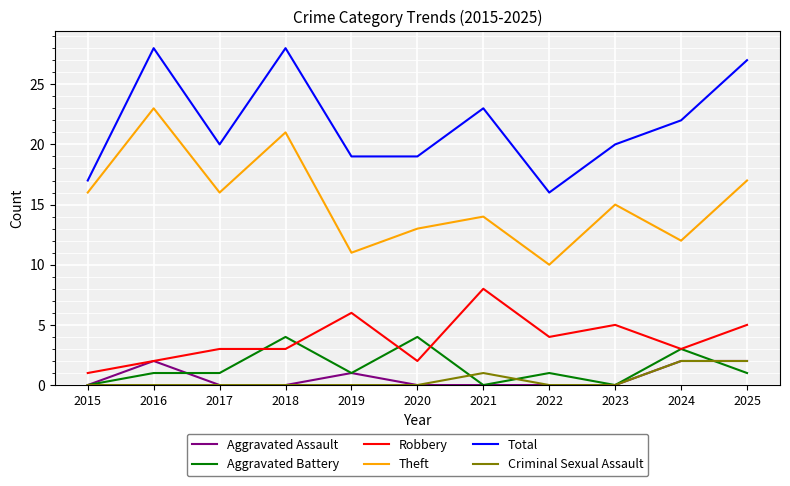

What is the difference between the maximum and minimum values in the Aggravated Assault series?

2